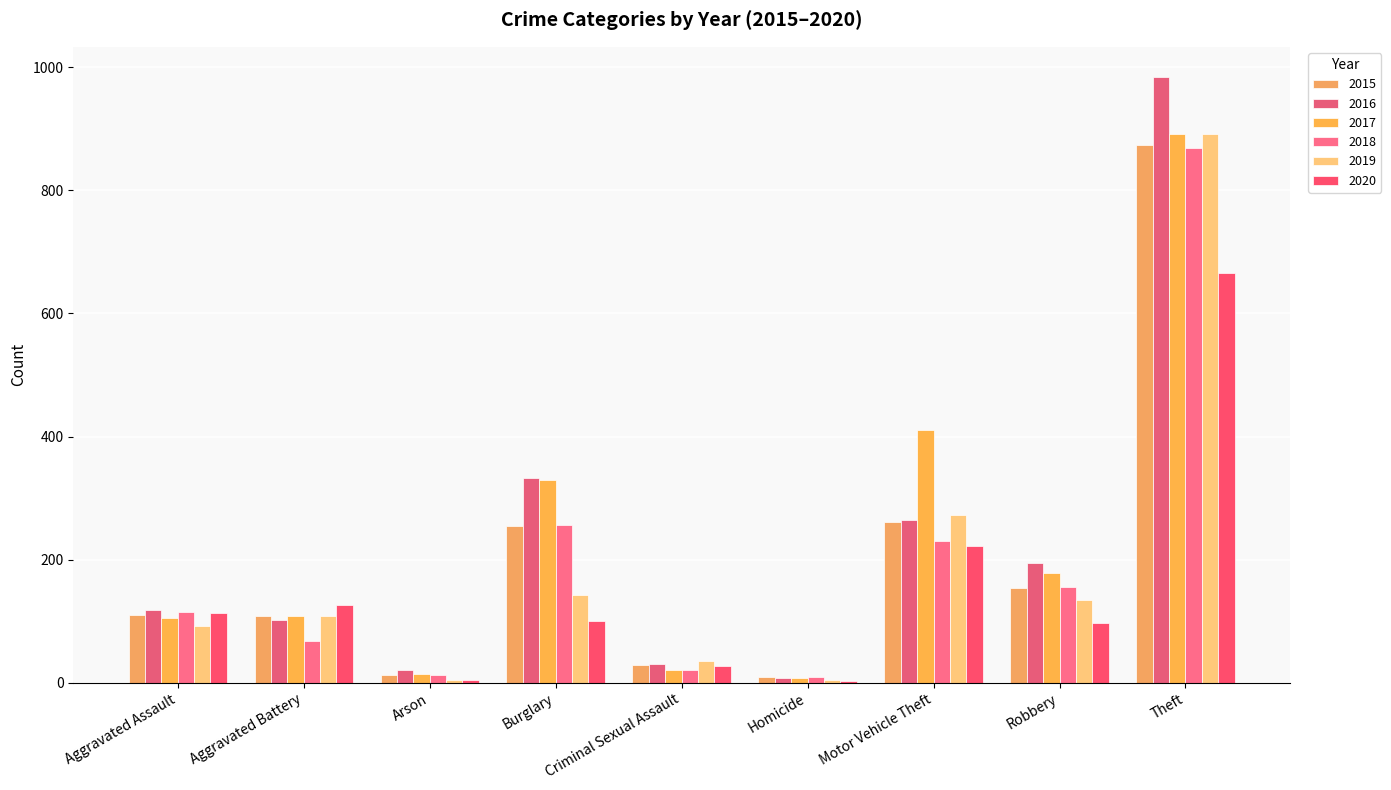

How many series are shown in this chart?

6